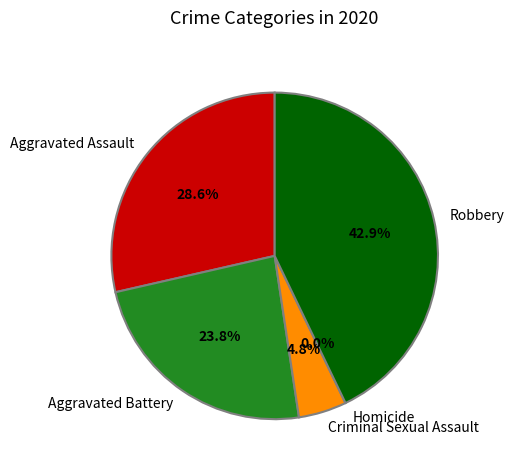

True or false: Aggravated Battery accounts for 24% of the total.

True